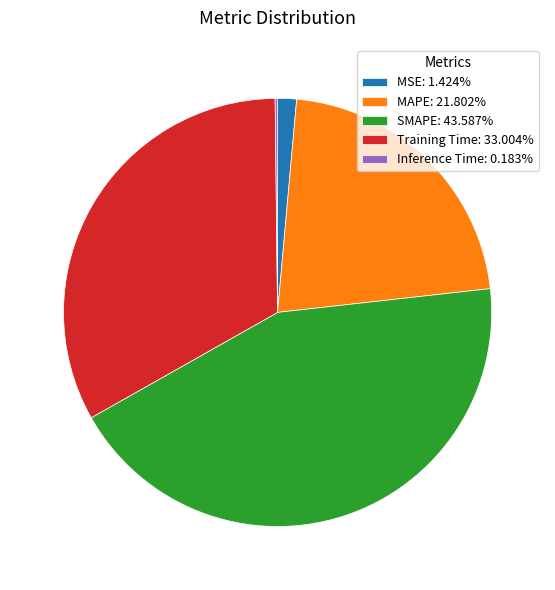

Approximately how many times larger is the value at MAPE: 21.802% compared to SMAPE: 43.587%?

0.5